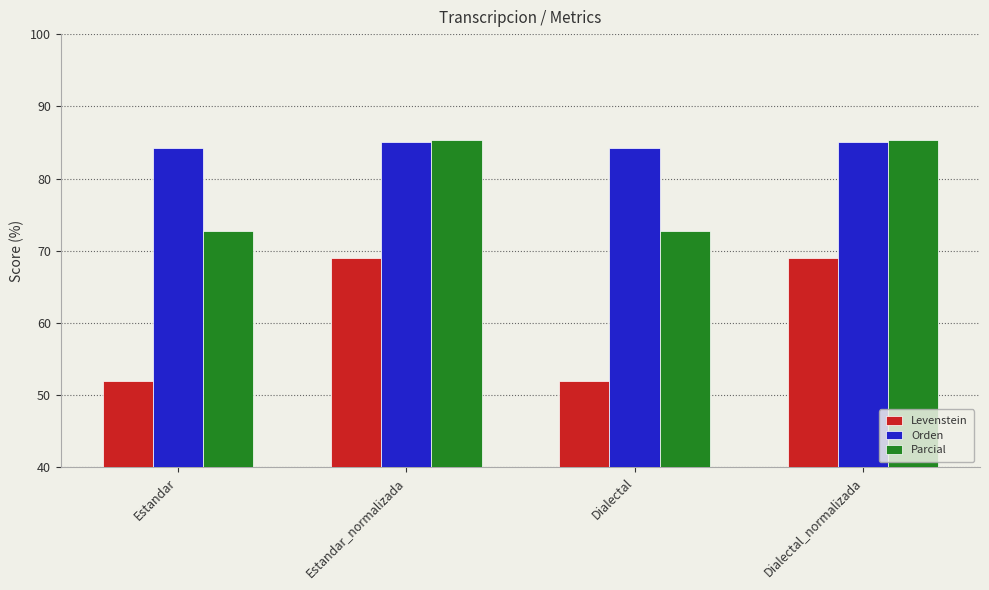

What are all the series names shown in the legend?

Levenstein, Orden, Parcial